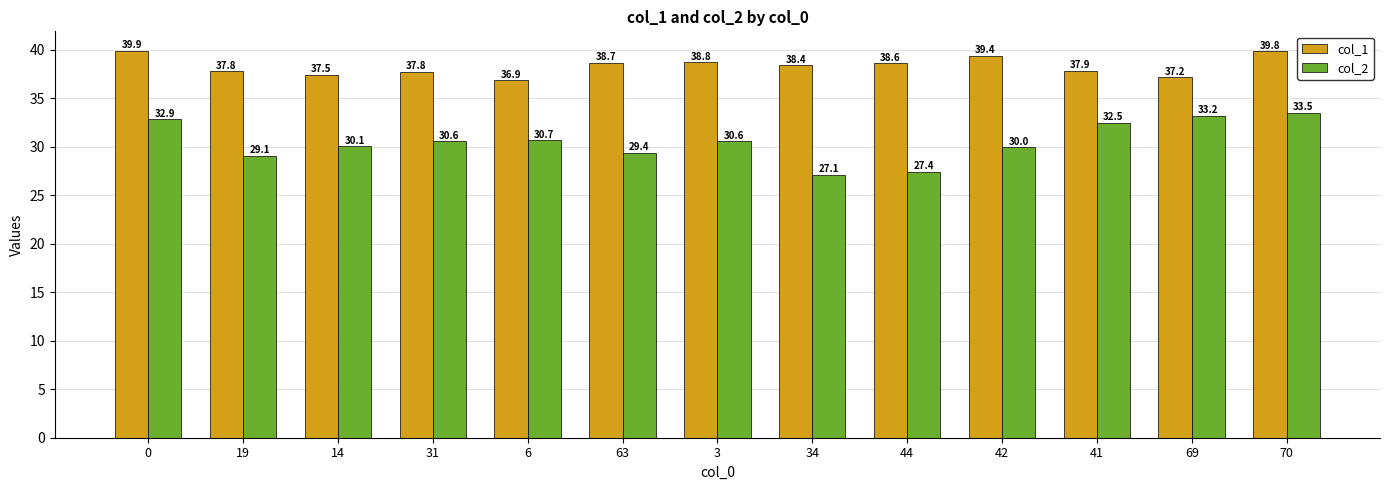

What are all the series names shown in the legend?

col_1, col_2